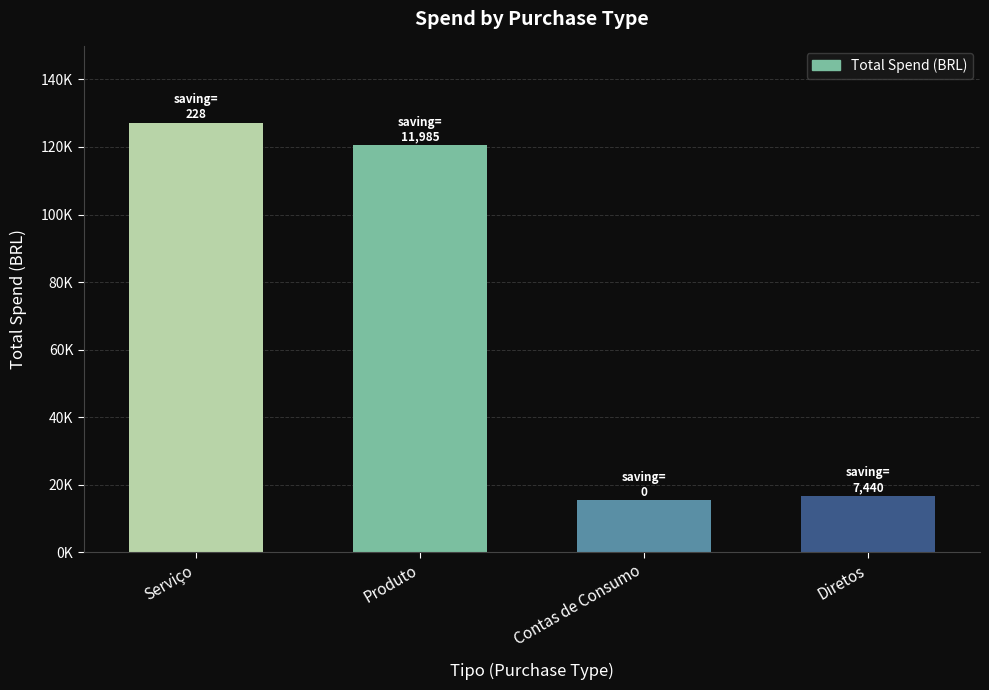

At which label does the data first exceed 120463?

Serviço